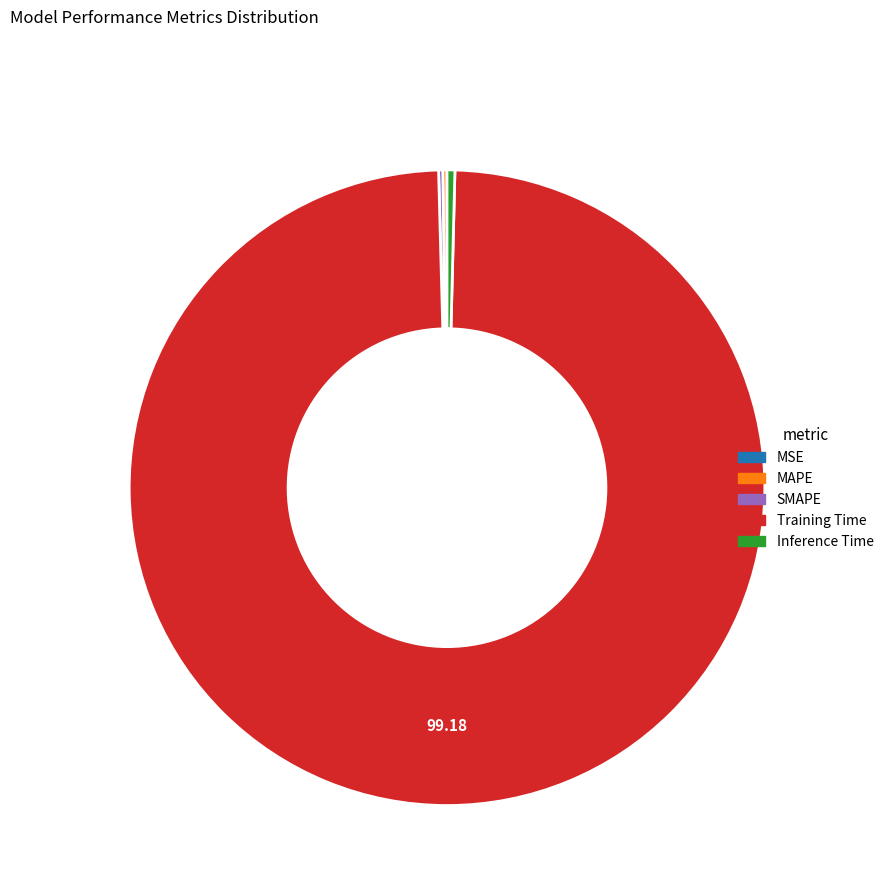

What is the largest slice in the pie chart?

Training Time